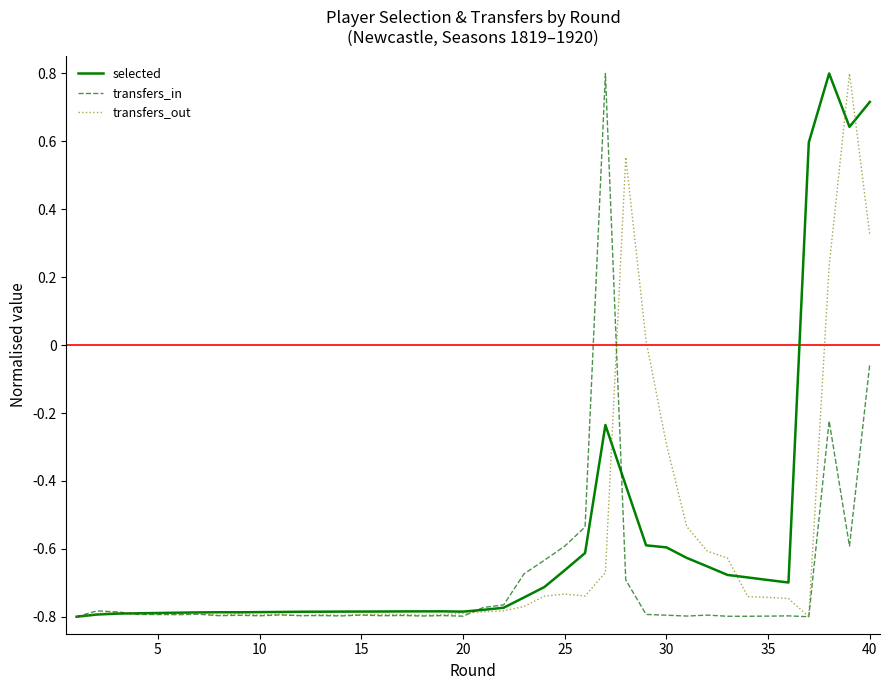

What is the difference between the maximum and minimum values in the transfers_in series?

1.6